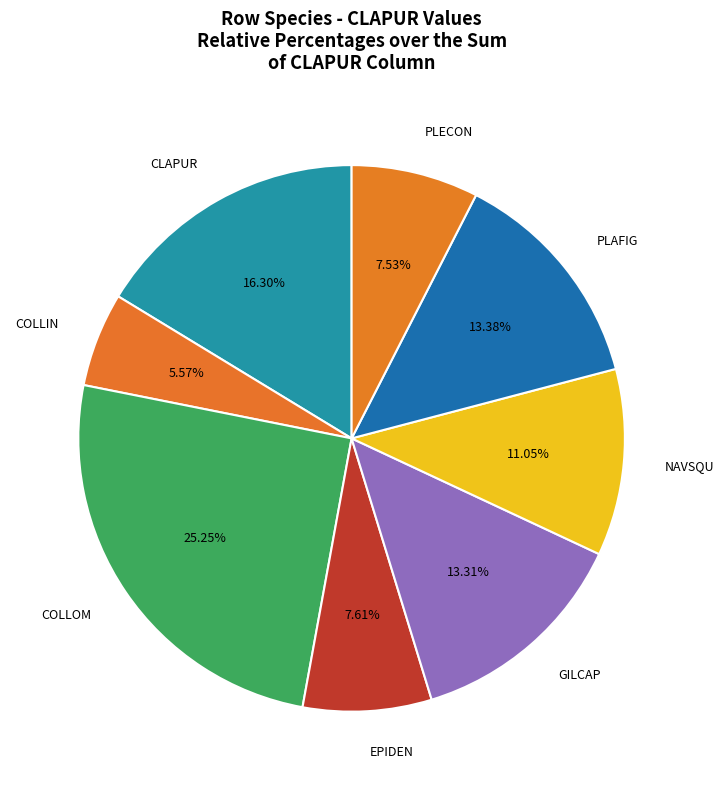

Which has a higher value, COLLOM or PLECON?

COLLOM